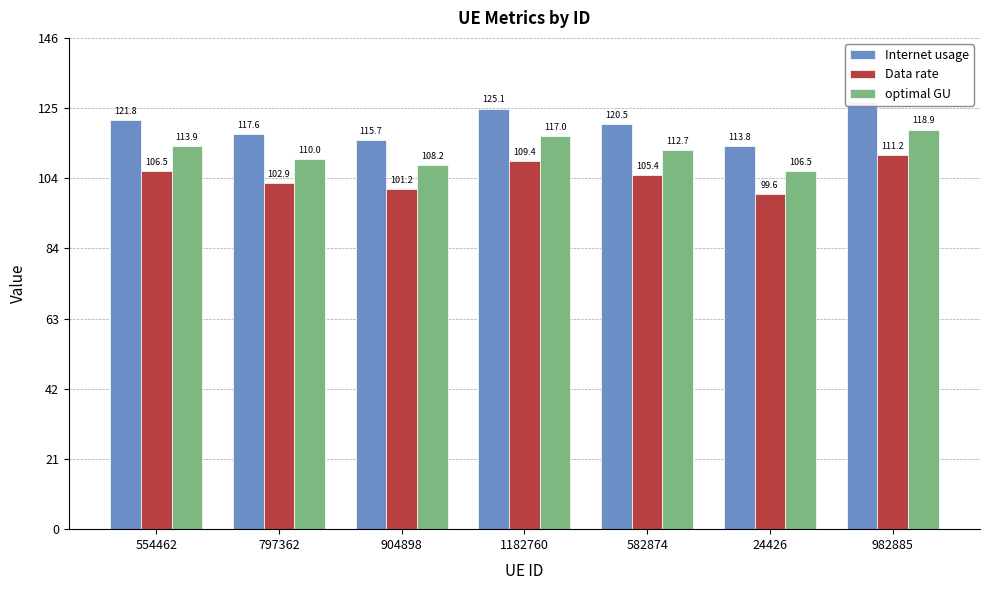

What is the label of the 3rd bar from the left?

904898